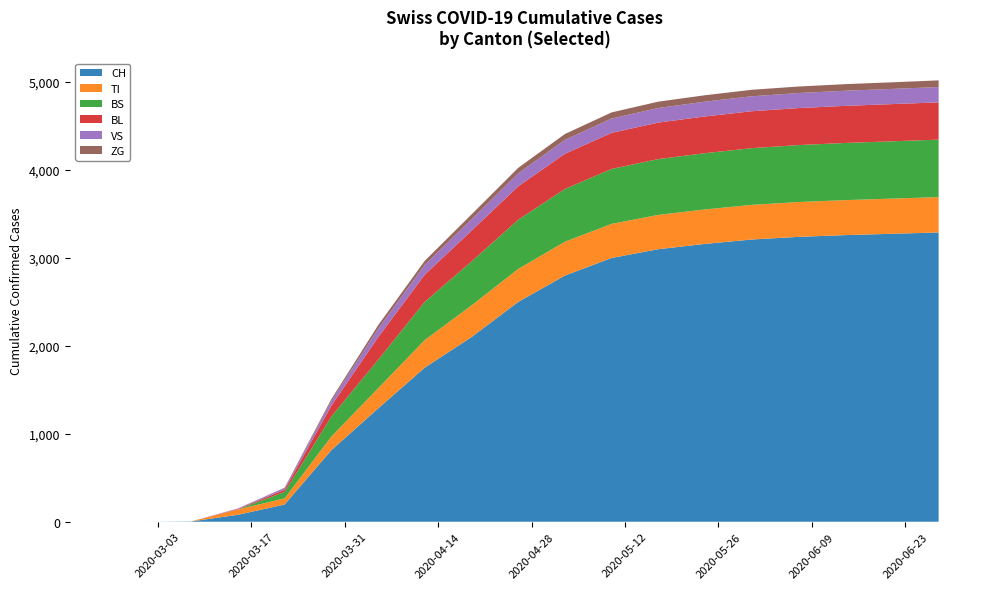

What is the maximum value for CH?

3290